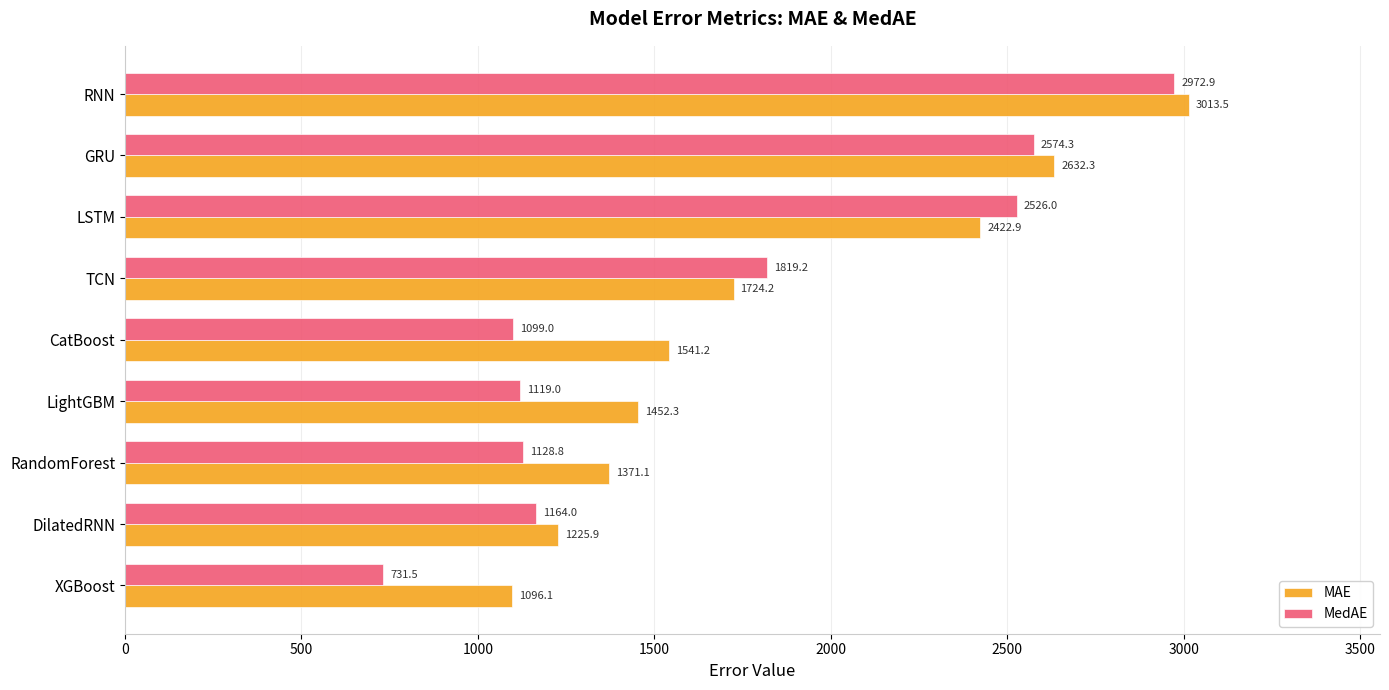

At which label is MAE closest to 2054?

TCN